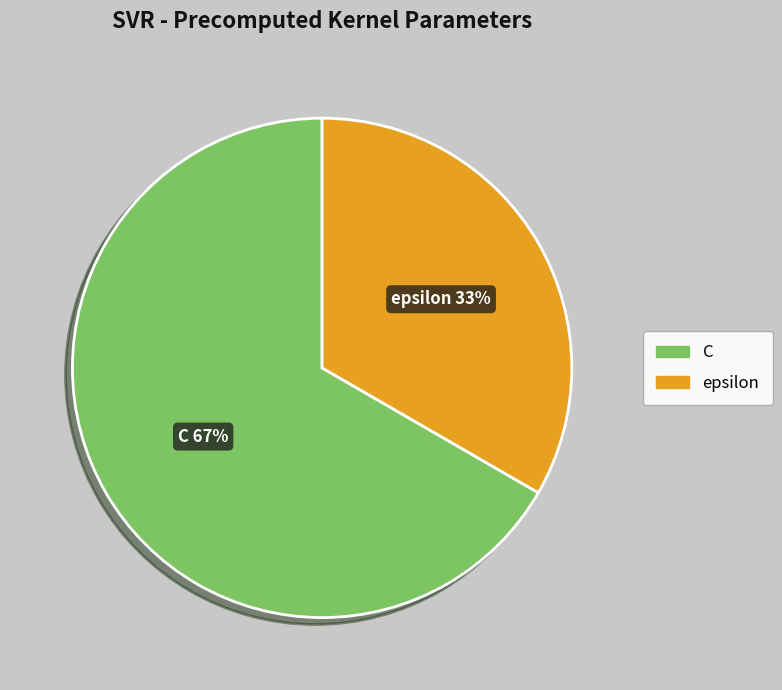

Which category has the biggest portion of the pie?

C